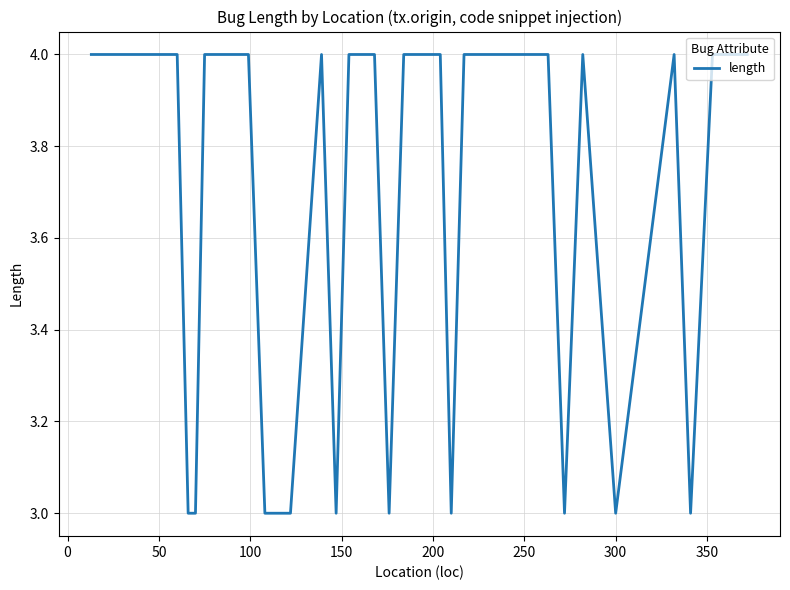

What is the minimum value shown in the chart?

3